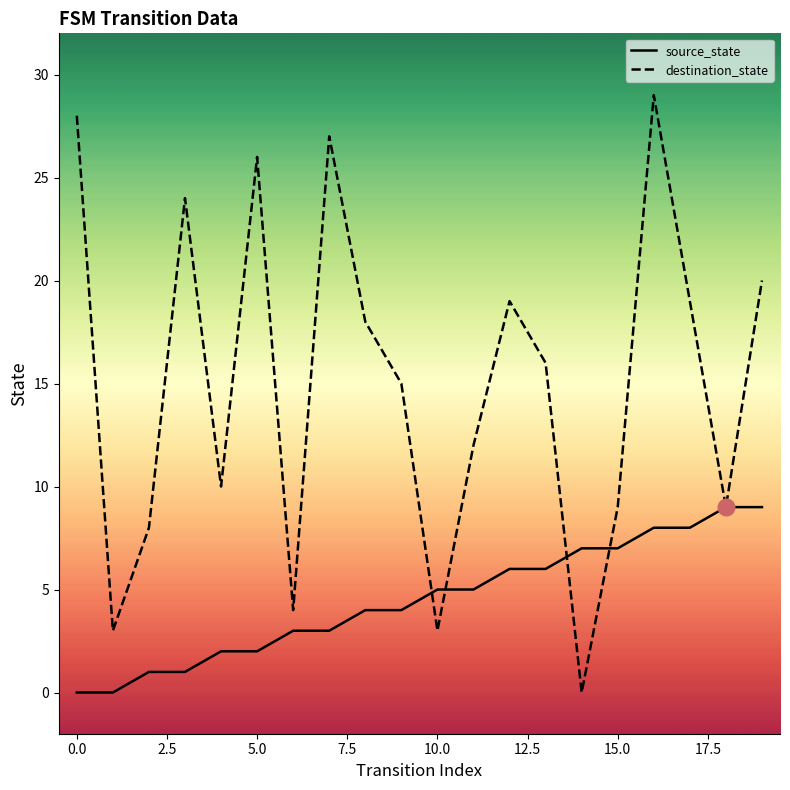

Which series has the largest total across all categories?

destination_state